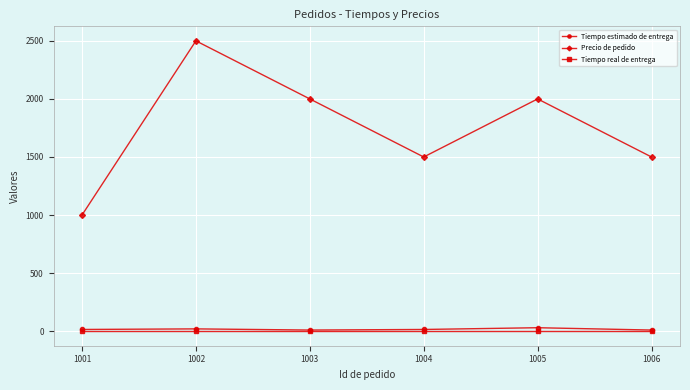

At 1005, list the series in order from largest to smallest.

Precio de pedido, Tiempo estimado de entrega, Tiempo real de entrega